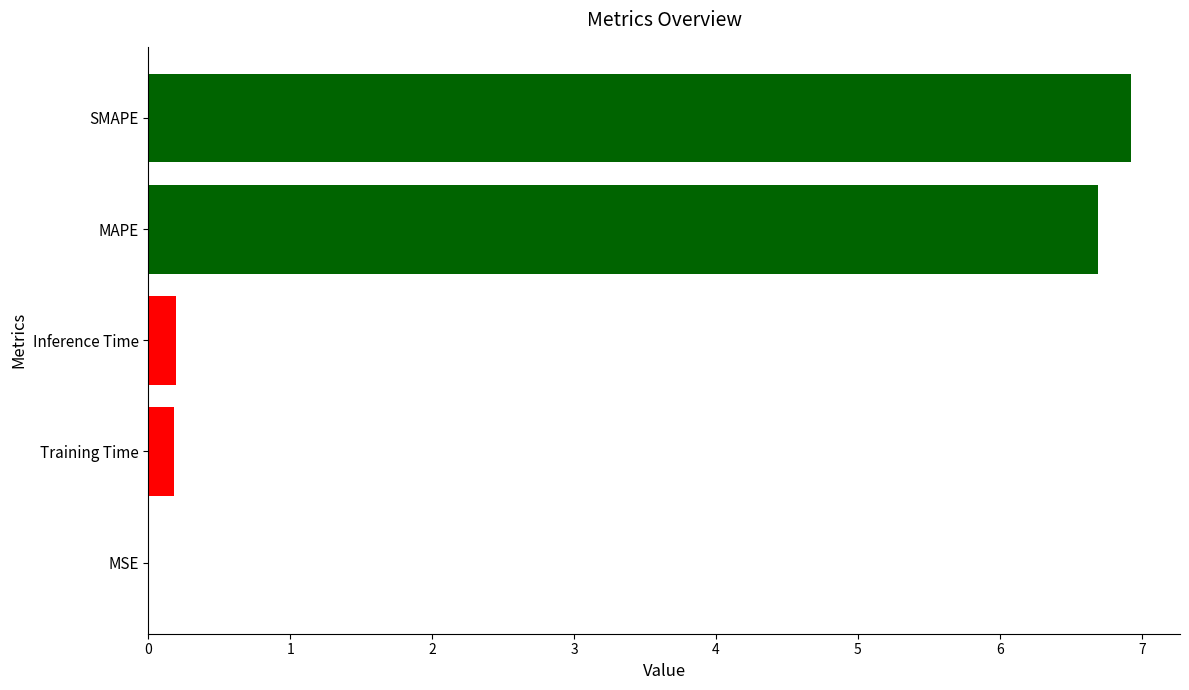

What is the maximum value shown in the chart?

6.9